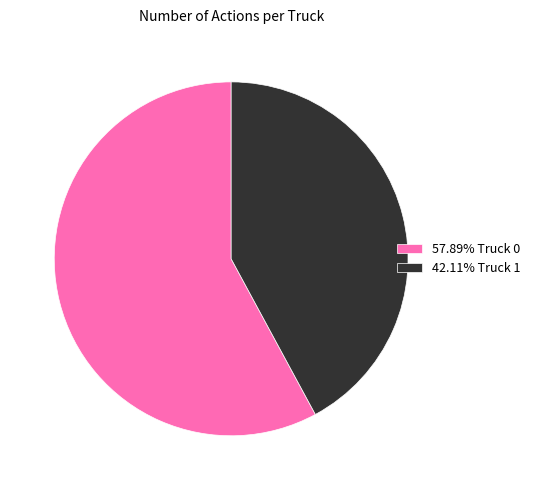

Is the sum of 57.89% Truck 0 and 42.11% Truck 1 greater than half?

Yes